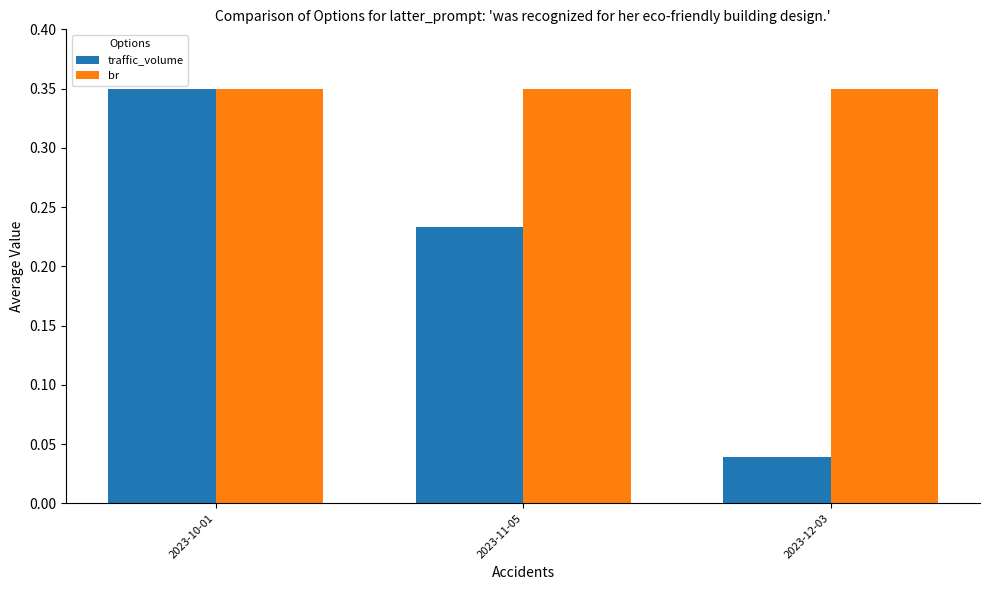

Are the bars grouped side by side (vs. stacked)?

Yes